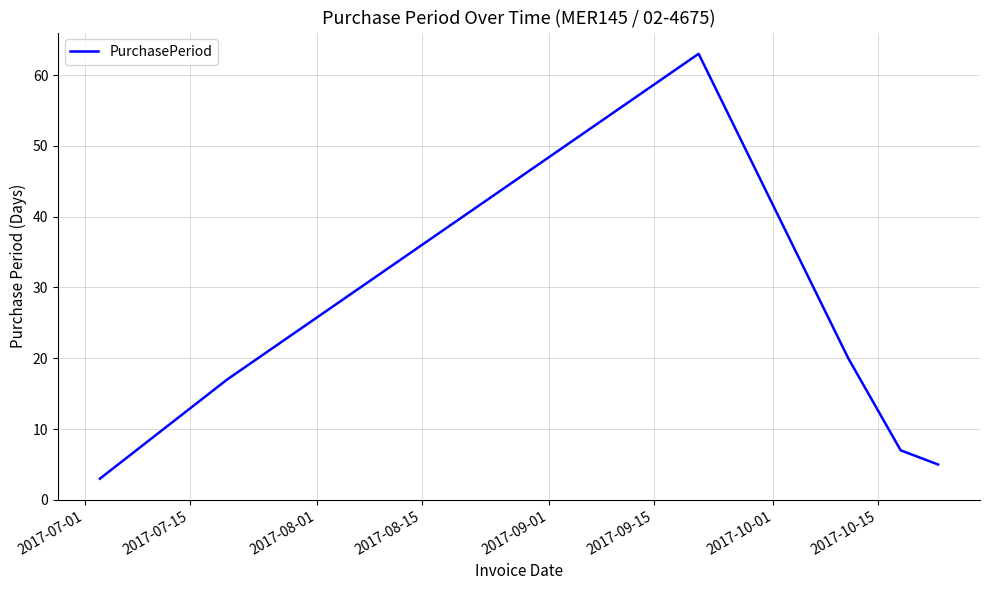

Reading right to left, extract all data points from this chart.

5	7	20	63	17	3